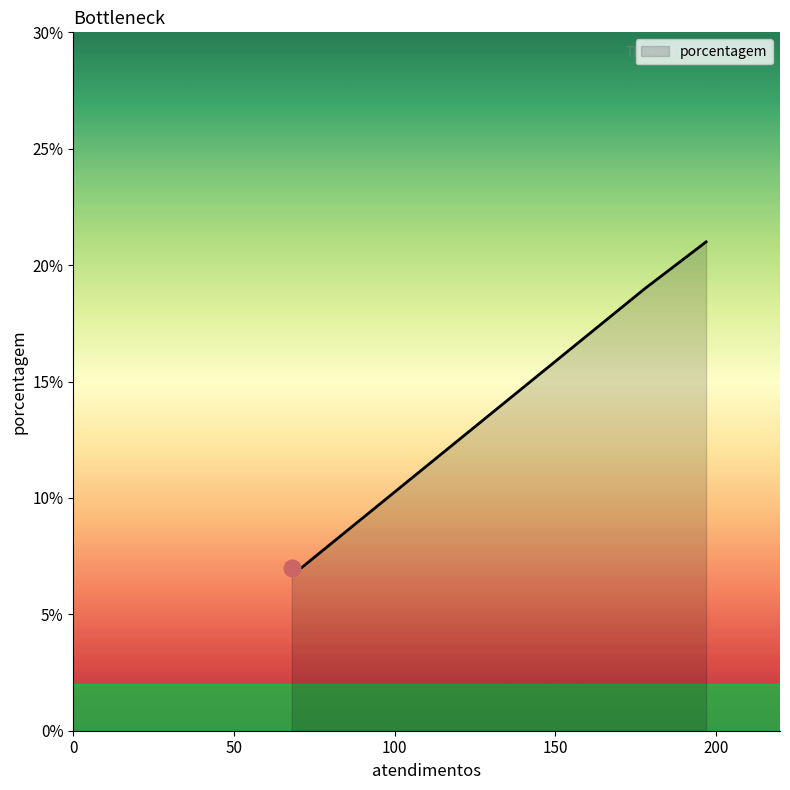

What is the average value?

14